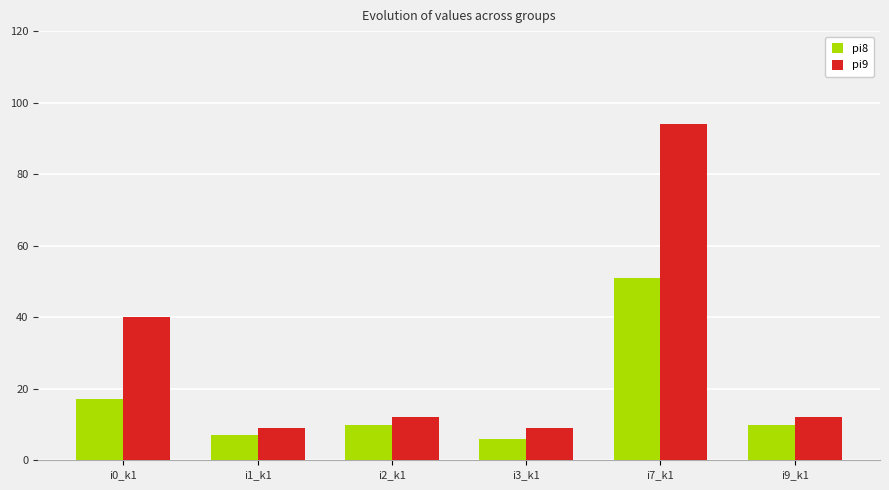

What position from the right is i7_k1?

2